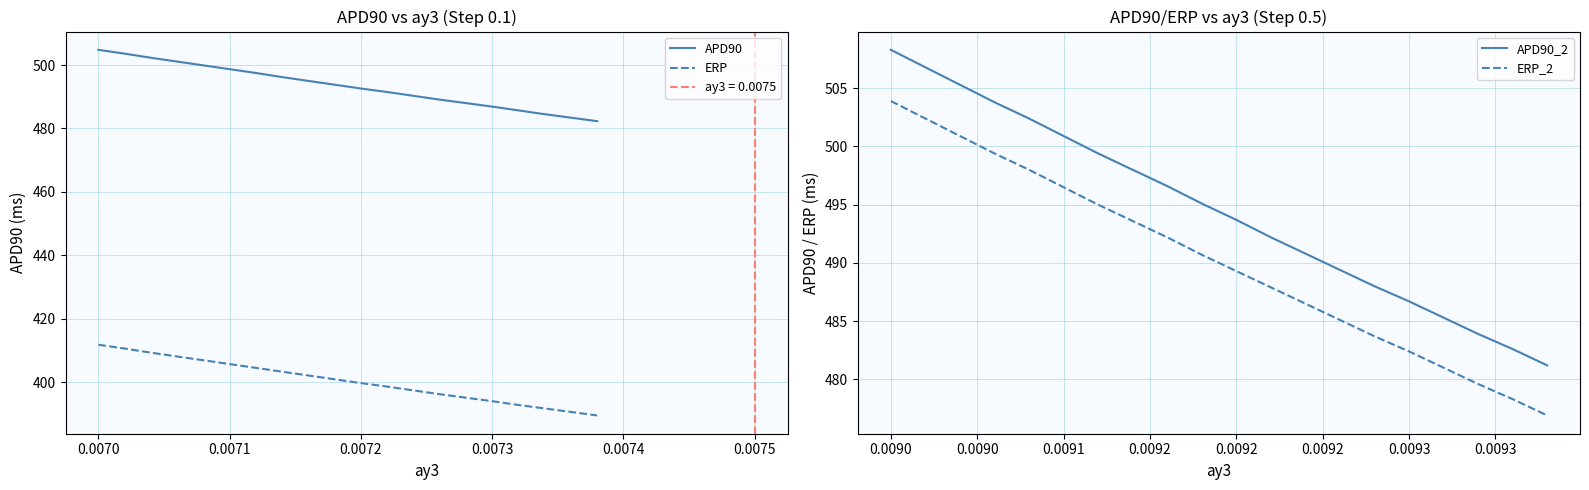

What is the lowest value of the ERP_2 series?

476.9